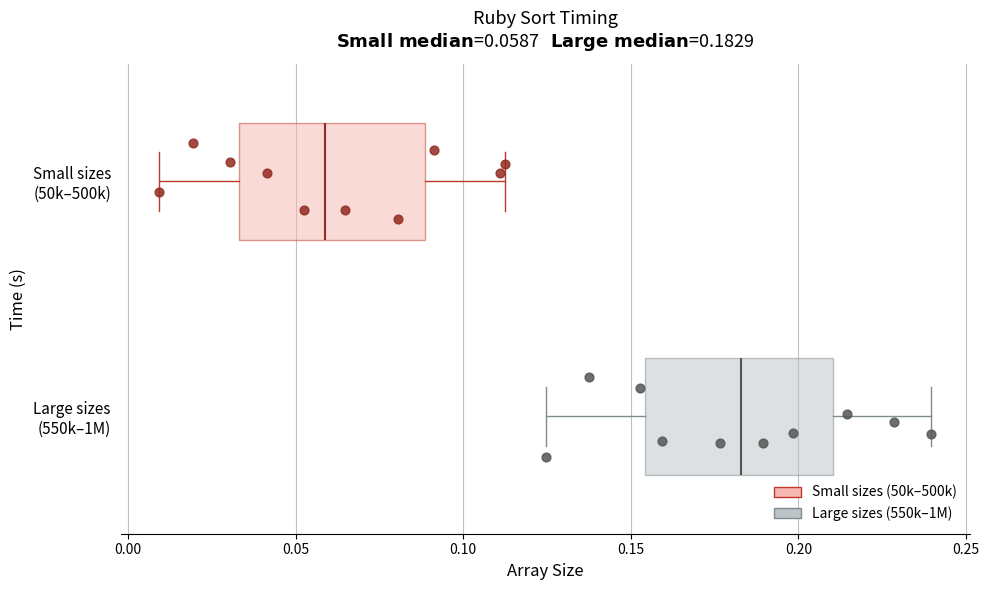

Which box has the furthest to the left median line?

Small sizes (50k–500k)